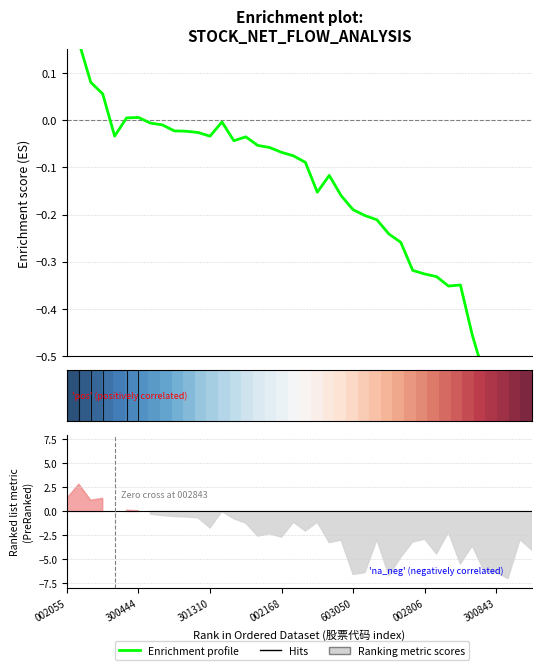

What is the sum of all Enrichment profile values?

-7.2